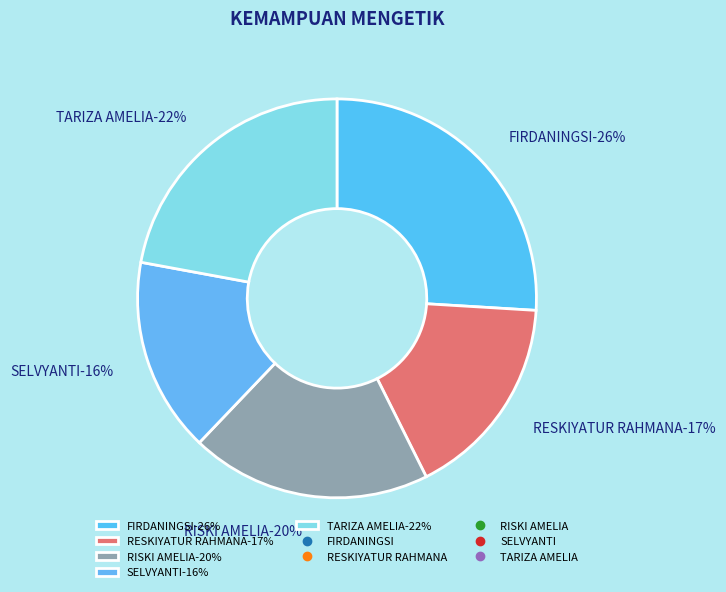

What is the largest slice in the pie chart?

FIRDANINGSI